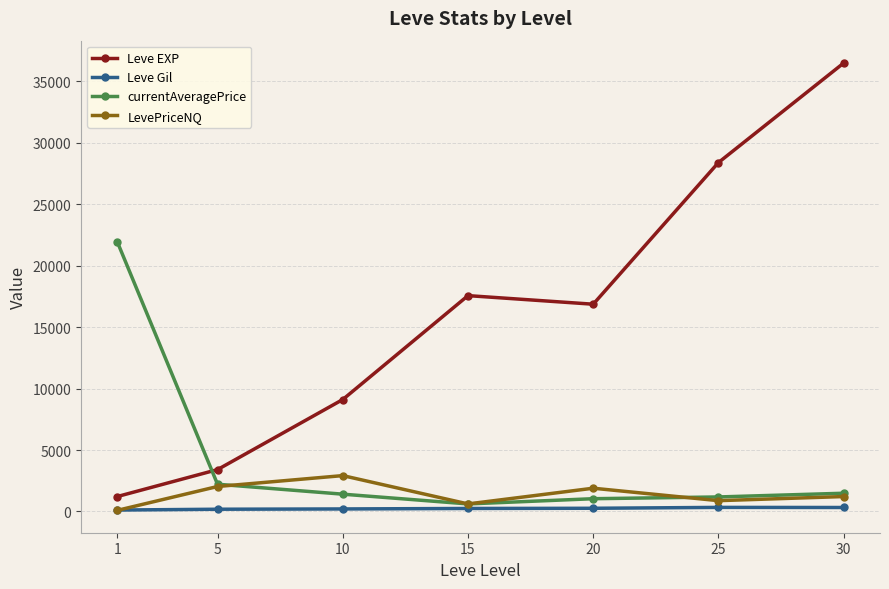

What is the difference between the highest and lowest values at 20?

16608.0